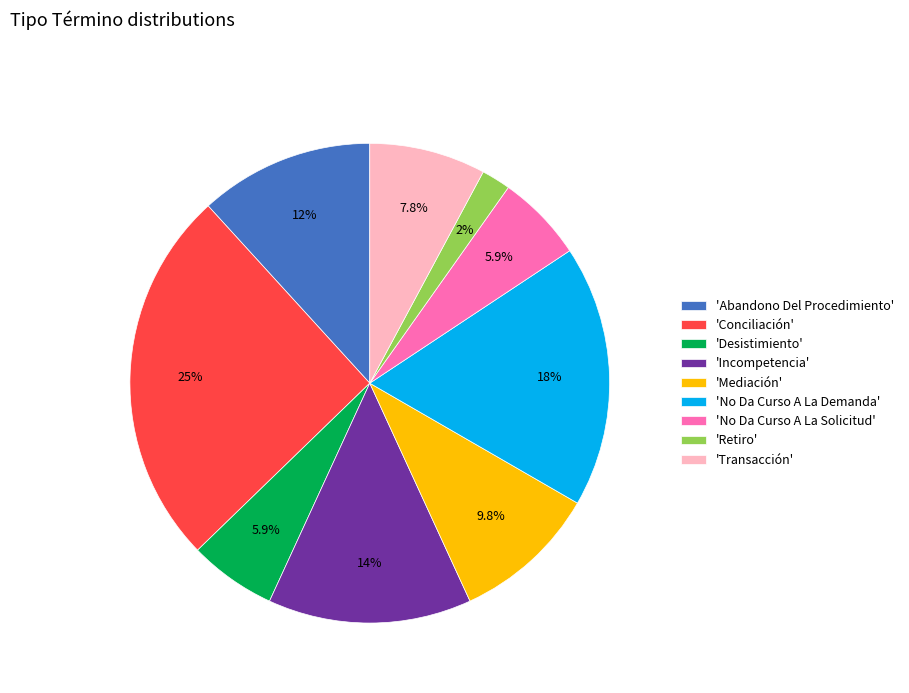

How many slices are in this pie chart?

9